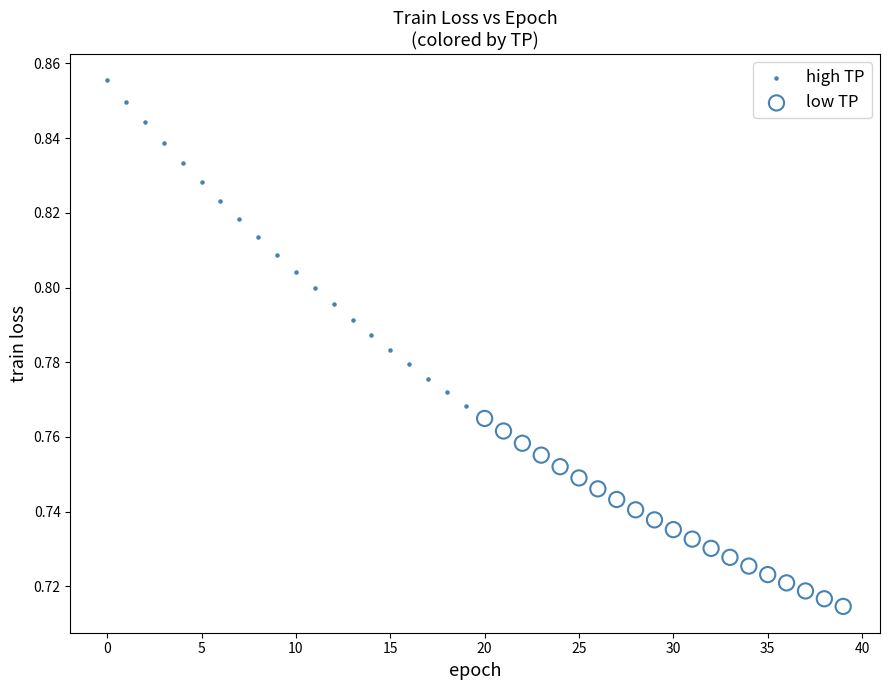

Which series reaches the minimum Y coordinate?

low TP